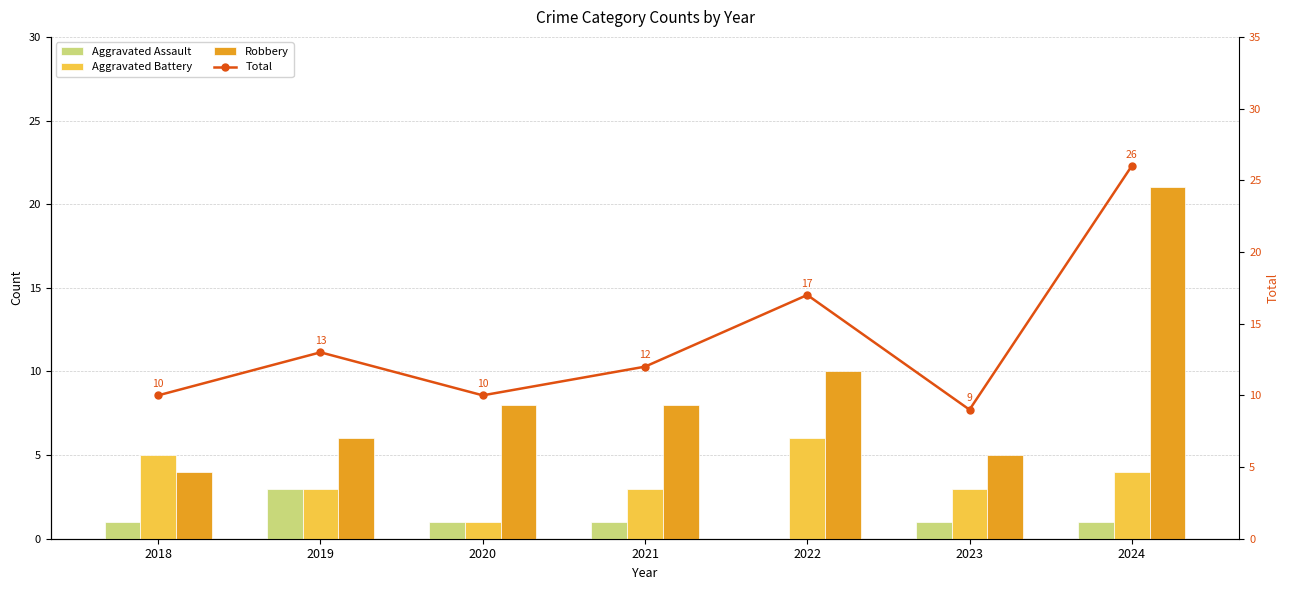

What is the difference between the Aggravated Assault values at 2019 and 2024?

2